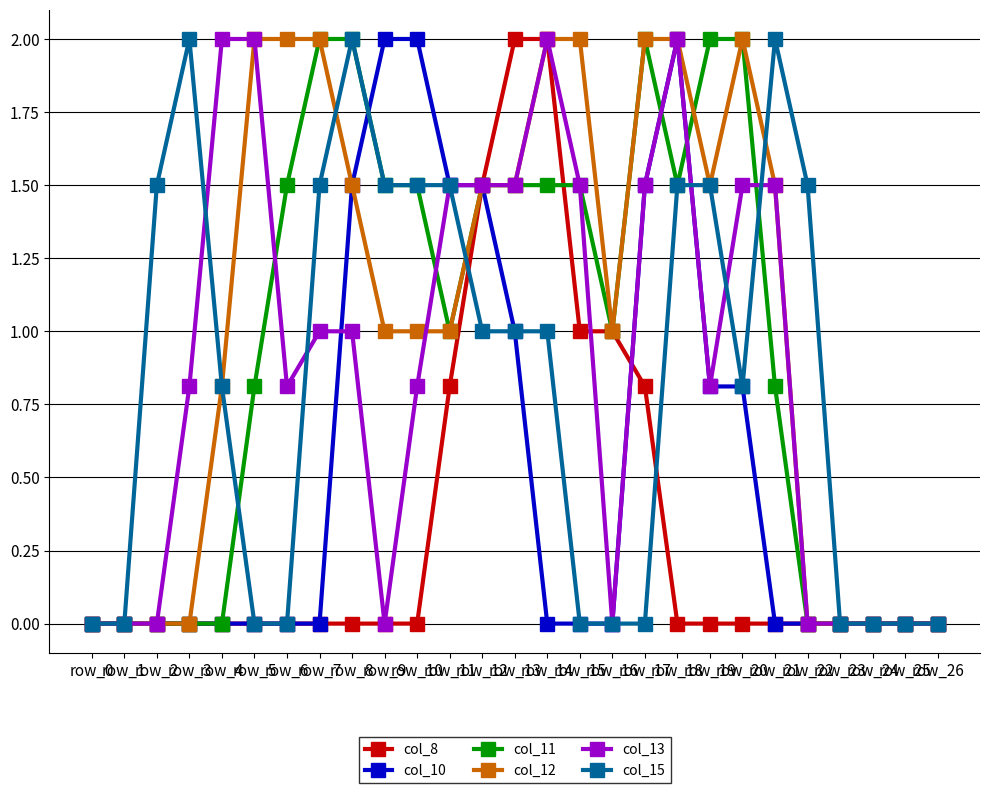

Reading left to right, extract all data points from this chart.

col_8: row_0=0.0	row_1=0.0	row_2=0.0	row_3=0.0	row_4=0.0	row_5=0.0	row_6=0.0	row_7=0.0	row_8=0.0	row_9=0.0	row_10=0.0	row_11=0.8	row_12=1.5	row_13=2.0	row_14=2.0	row_15=1.0	row_16=1.0	row_17=0.8	row_18=0.0	row_19=0.0	row_20=0.0	row_21=0.0	row_22=0.0	row_23=0.0	row_24=0.0	row_25=0.0	row_26=0.0
col_10: row_0=0.0	row_1=0.0	row_2=0.0	row_3=0.0	row_4=0.0	row_5=0.0	row_6=0.0	row_7=0.0	row_8=1.5	row_9=2.0	row_10=2.0	row_11=1.5	row_12=1.5	row_13=1.0	row_14=0.0	row_15=0.0	row_16=0.0	row_17=1.5	row_18=2.0	row_19=0.8	row_20=0.8	row_21=0.0	row_22=0.0	row_23=0.0	row_24=0.0	row_25=0.0	row_26=0.0
col_11: row_0=0.0	row_1=0.0	row_2=0.0	row_3=0.0	row_4=0.0	row_5=0.8	row_6=1.5	row_7=2.0	row_8=2.0	row_9=1.5	row_10=1.5	row_11=1.0	row_12=1.5	row_13=1.5	row_14=1.5	row_15=1.5	row_16=1.0	row_17=2.0	row_18=1.5	row_19=2.0	row_20=2.0	row_21=0.8	row_22=0.0	row_23=0.0	row_24=0.0	row_25=0.0	row_26=0.0
col_12: row_0=0.0	row_1=0.0	row_2=0.0	row_3=0.0	row_4=0.8	row_5=2.0	row_6=2.0	row_7=2.0	row_8=1.5	row_9=1.0	row_10=1.0	row_11=1.0	row_12=1.5	row_13=1.5	row_14=2.0	row_15=2.0	row_16=1.0	row_17=2.0	row_18=2.0	row_19=1.5	row_20=2.0	row_21=1.5	row_22=0.0	row_23=0.0	row_24=0.0	row_25=0.0	row_26=0.0
col_13: row_0=0.0	row_1=0.0	row_2=0.0	row_3=0.8	row_4=2.0	row_5=2.0	row_6=0.8	row_7=1.0	row_8=1.0	row_9=0.0	row_10=0.8	row_11=1.5	row_12=1.5	row_13=1.5	row_14=2.0	row_15=1.5	row_16=0.0	row_17=1.5	row_18=2.0	row_19=0.8	row_20=1.5	row_21=1.5	row_22=0.0	row_23=0.0	row_24=0.0	row_25=0.0	row_26=0.0
col_15: row_0=0.0	row_1=0.0	row_2=1.5	row_3=2.0	row_4=0.8	row_5=0.0	row_6=0.0	row_7=1.5	row_8=2.0	row_9=1.5	row_10=1.5	row_11=1.5	row_12=1.0	row_13=1.0	row_14=1.0	row_15=0.0	row_16=0.0	row_17=0.0	row_18=1.5	row_19=1.5	row_20=0.8	row_21=2.0	row_22=1.5	row_23=0.0	row_24=0.0	row_25=0.0	row_26=0.0